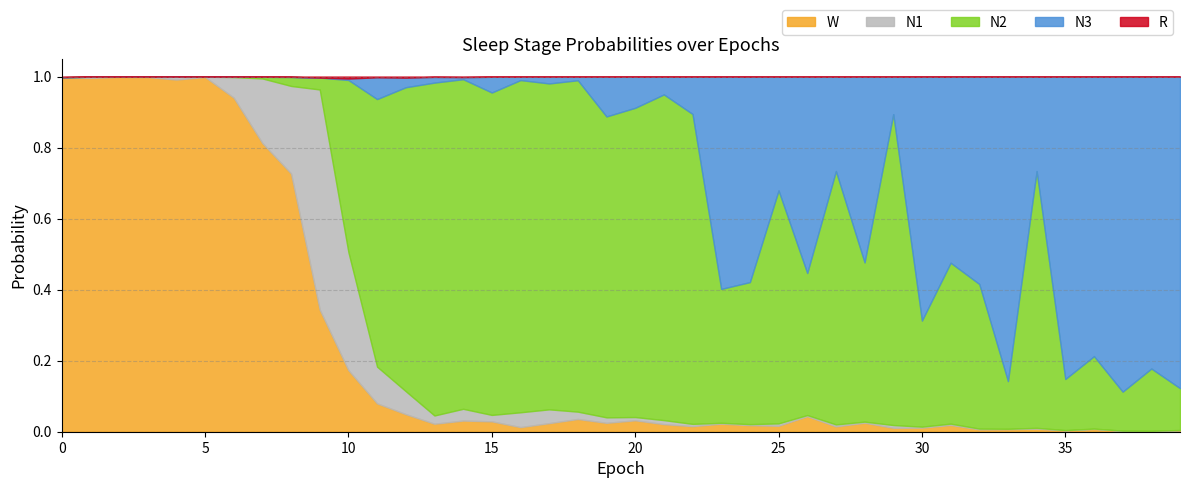

Reading right to left, list all the values displayed in this chart.

N1: 39=0.0	38=0.0	37=0.0	36=0.0	35=0.0	34=0.0	33=0.0	32=0.0	31=0.0	30=0.0	29=0.0	28=0.0	27=0.0	26=0.0	25=0.0	24=0.0	23=0.0	22=0.0	21=0.0	20=0.0	19=0.0	18=0.0	17=0.0	16=0.0	15=0.0	14=0.0	13=0.0	12=0.1	11=0.1	10=0.3	9=0.6	8=0.2	7=0.2	6=0.1	5=0.0	4=0.0	3=0.0	2=0.0	1=0.0	0=0.0
N2: 39=0.1	38=0.2	37=0.1	36=0.2	35=0.1	34=0.7	33=0.1	32=0.4	31=0.5	30=0.3	29=0.9	28=0.4	27=0.7	26=0.4	25=0.7	24=0.4	23=0.4	22=0.9	21=0.9	20=0.9	19=0.8	18=0.9	17=0.9	16=0.9	15=0.9	14=0.9	13=0.9	12=0.9	11=0.8	10=0.5	9=0.0	8=0.0	7=0.0	6=0.0	5=0.0	4=0.0	3=0.0	2=0.0	1=0.0	0=0.0
N3: 39=0.9	38=0.8	37=0.9	36=0.8	35=0.9	34=0.3	33=0.9	32=0.6	31=0.5	30=0.7	29=0.1	28=0.5	27=0.3	26=0.6	25=0.3	24=0.6	23=0.6	22=0.1	21=0.1	20=0.1	19=0.1	18=0.0	17=0.0	16=0.0	15=0.0	14=0.0	13=0.0	12=0.0	11=0.1	10=0.0	9=0.0	8=0.0	7=0.0	6=0.0	5=0.0	4=0.0	3=0.0	2=0.0	1=0.0	0=0.0
R: 39=0.0	38=0.0	37=0.0	36=0.0	35=0.0	34=0.0	33=0.0	32=0.0	31=0.0	30=0.0	29=0.0	28=0.0	27=0.0	26=0.0	25=0.0	24=0.0	23=0.0	22=0.0	21=0.0	20=0.0	19=0.0	18=0.0	17=0.0	16=0.0	15=0.0	14=0.0	13=0.0	12=0.0	11=0.0	10=0.0	9=0.0	8=0.0	7=0.0	6=0.0	5=0.0	4=0.0	3=0.0	2=0.0	1=0.0	0=0.0
W: 39=0.0	38=0.0	37=0.0	36=0.0	35=0.0	34=0.0	33=0.0	32=0.0	31=0.0	30=0.0	29=0.0	28=0.0	27=0.0	26=0.0	25=0.0	24=0.0	23=0.0	22=0.0	21=0.0	20=0.0	19=0.0	18=0.0	17=0.0	16=0.0	15=0.0	14=0.0	13=0.0	12=0.0	11=0.1	10=0.2	9=0.3	8=0.7	7=0.8	6=0.9	5=1.0	4=1.0	3=1.0	2=1.0	1=1.0	0=1.0